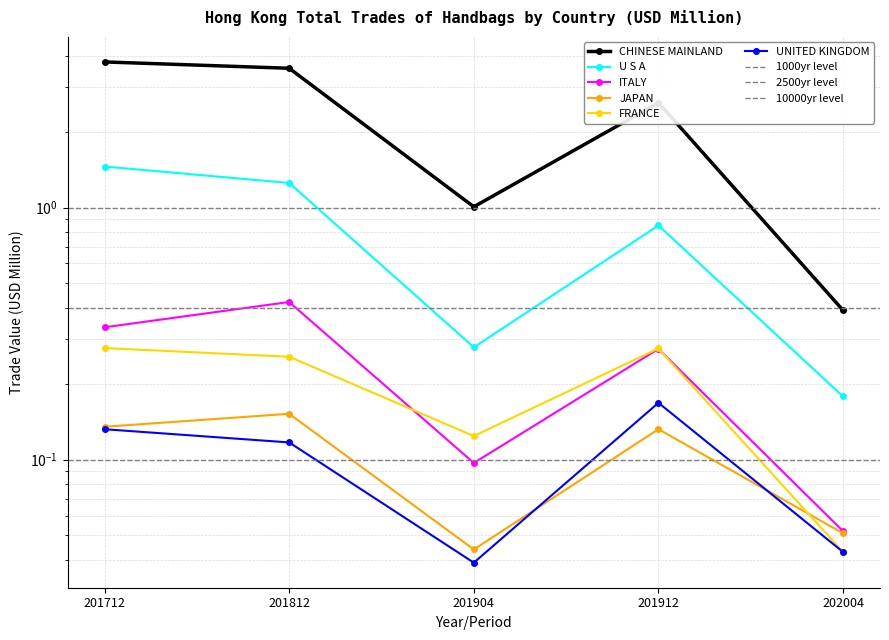

How many UNITED KINGDOM values are between 0 and 1?

5